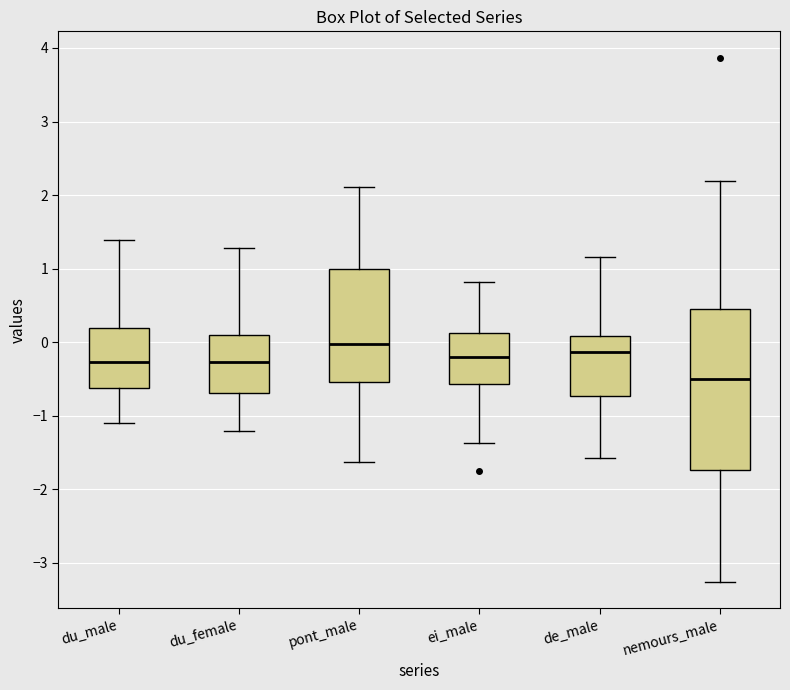

Reading left to right, read every box against the y-axis: the position of its median line, the range the box covers, and the ends of its whiskers. The values are not printed on the chart, so give them approximately, as read against the axis.

du_male: median -0.3, box -0.6 to 0.2, whiskers -1.1 to 1.4
du_female: median -0.3, box -0.7 to 0.1, whiskers -1.2 to 1.3
pont_male: median 0.0, box -0.5 to 1.0, whiskers -1.6 to 2.1
ei_male: median -0.2, box -0.6 to 0.1, whiskers -1.4 to 0.8
de_male: median -0.1, box -0.7 to 0.1, whiskers -1.6 to 1.2
nemours_male: median -0.5, box -1.7 to 0.5, whiskers -3.3 to 2.2